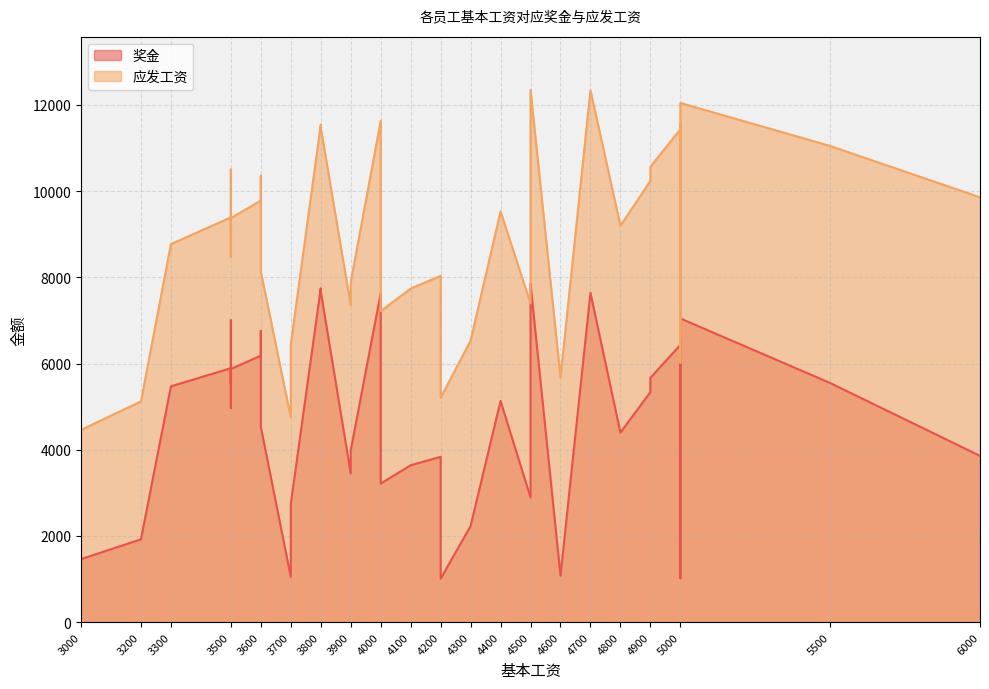

The 奖金 series shows 5337 at 4900. True or false?

True